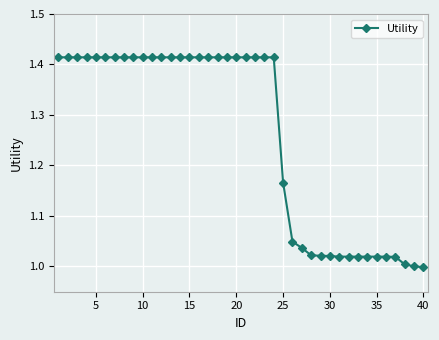

What is the difference between the maximum and minimum values?

0.4